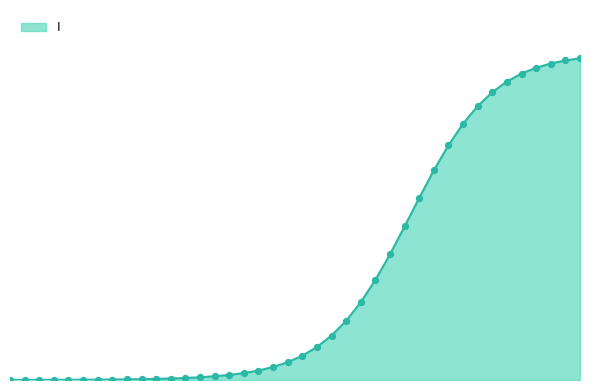

Does the chart have visible grid lines?

No